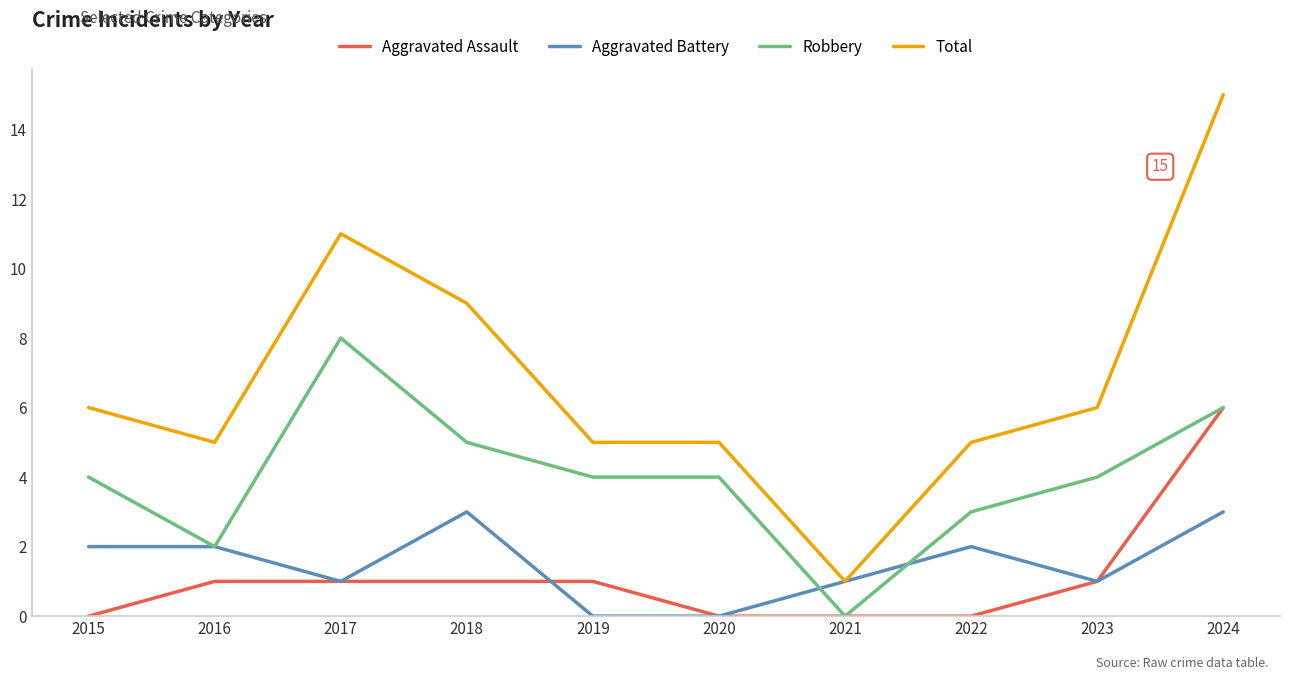

Which series has the largest total across all categories?

Total